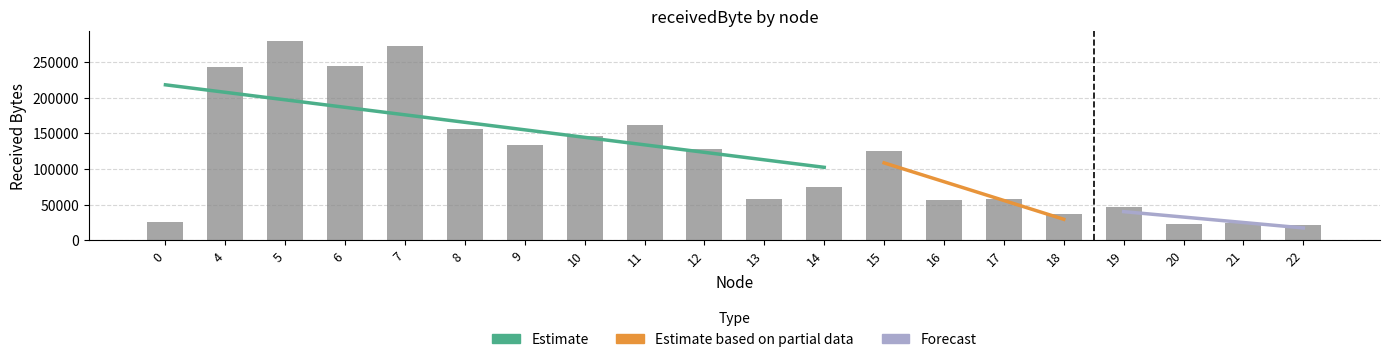

What is the greatest value displayed?

279500